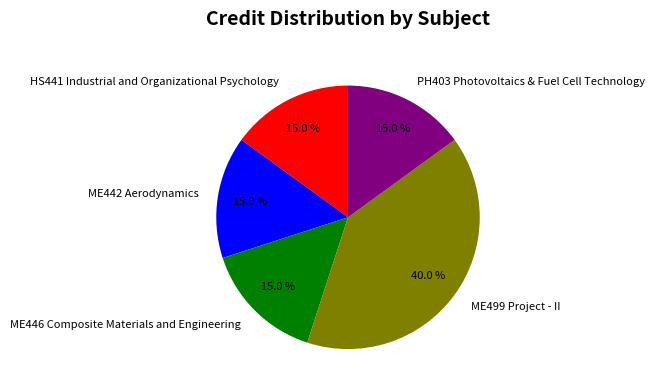

What percentage is the PH403 Photovoltaics & Fuel Cell Technology slice, to the nearest percent?

15%